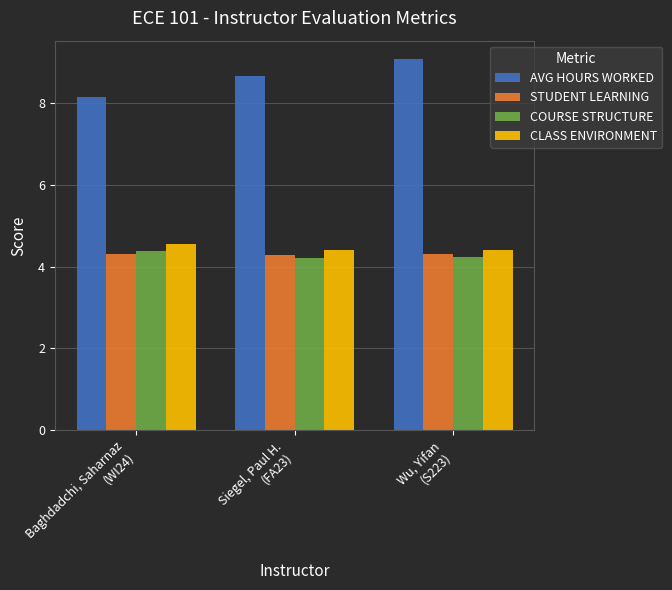

Which series has the largest total across all categories?

AVG HOURS WORKED